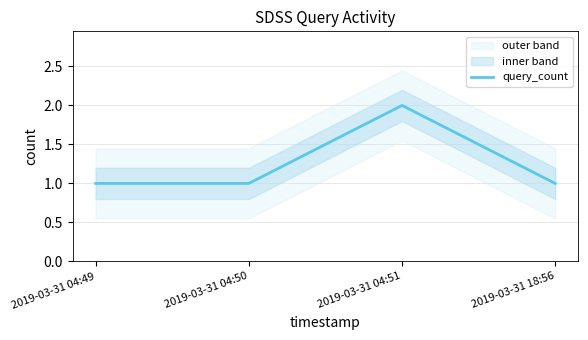

True or false: the data has more than 2 interior local peaks.

False